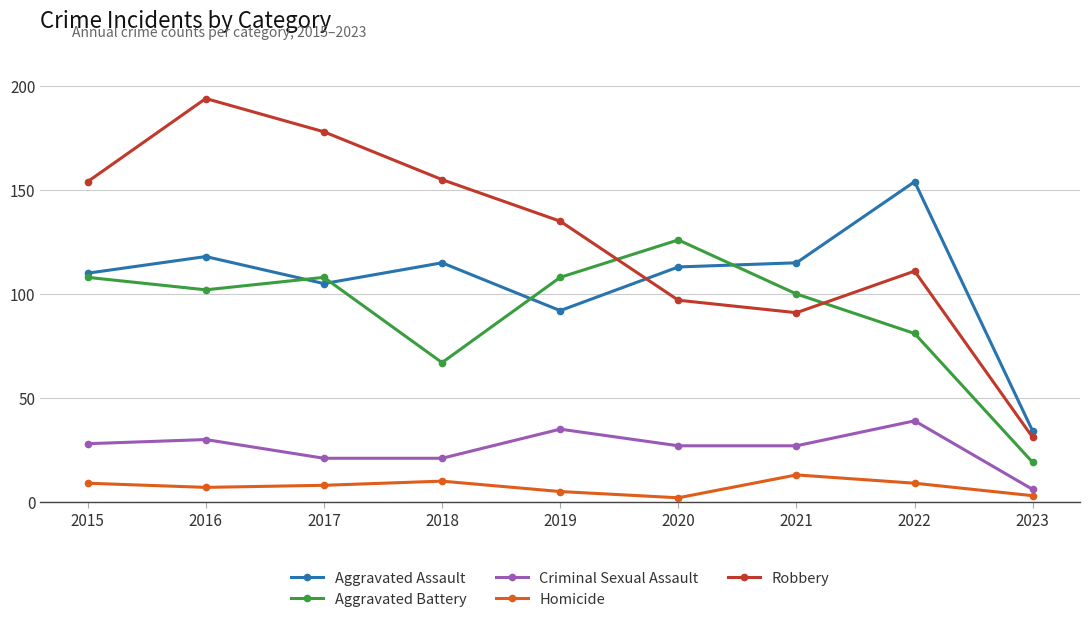

What is the minimum value for Aggravated Assault?

34